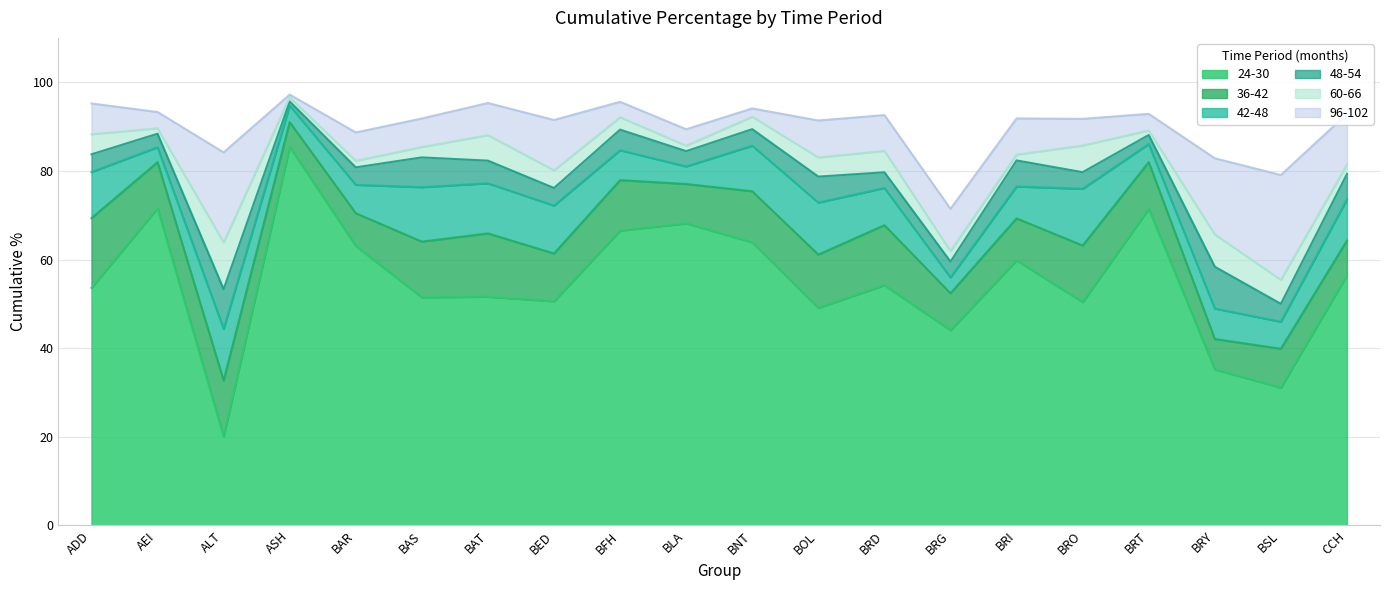

What is the sum of all 60-66 values?

1634.5